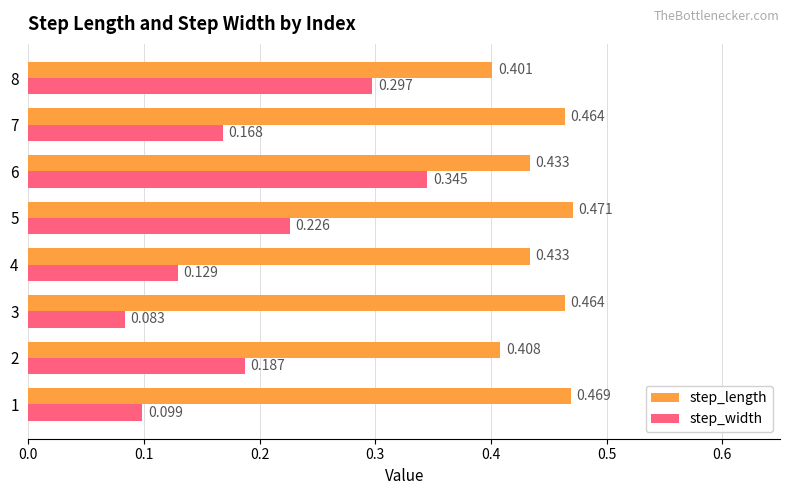

Between 3 and 8, which series saw the biggest shift?

step_width